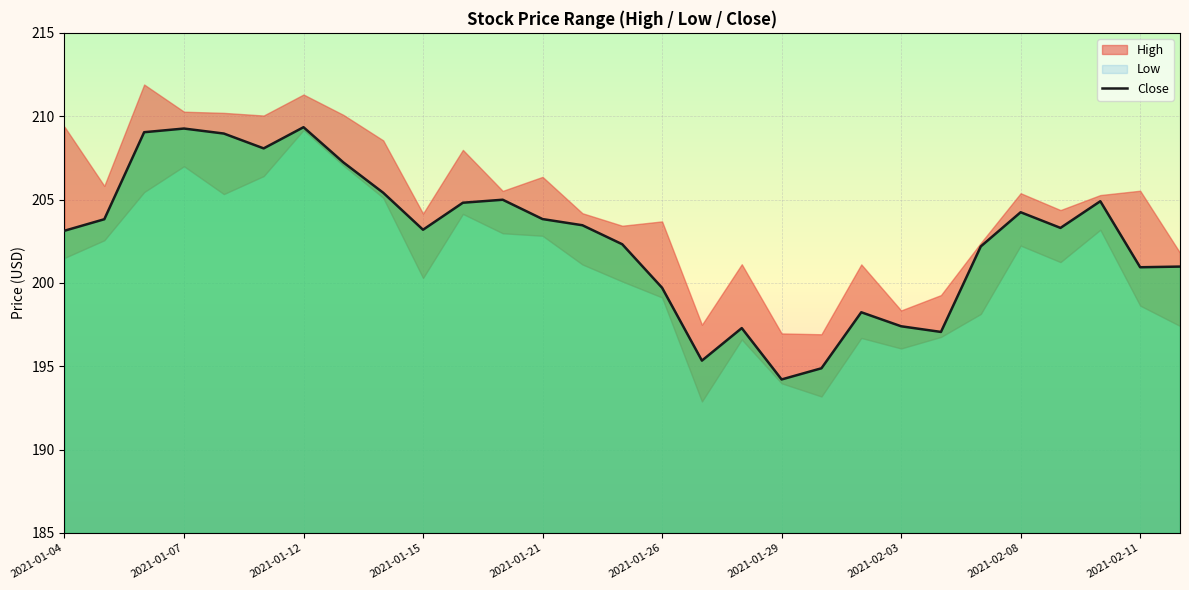

What is the approximate value at 2021-01-04?

203.1